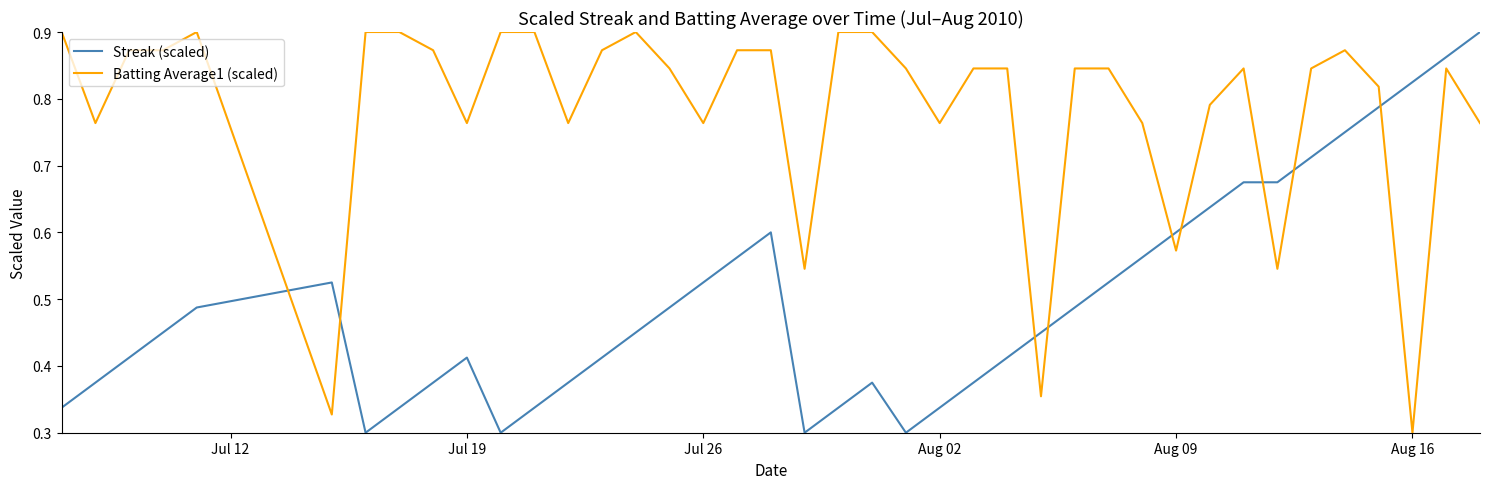

Rank the series by their average value, from lowest to highest.

Streak (scaled), Batting Average1 (scaled)